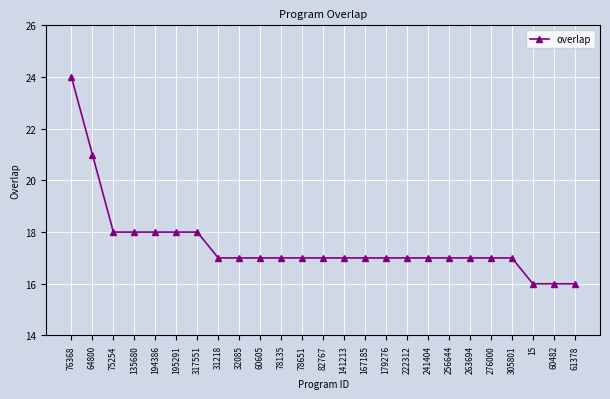

What is the value of the 12th point from the left?

17